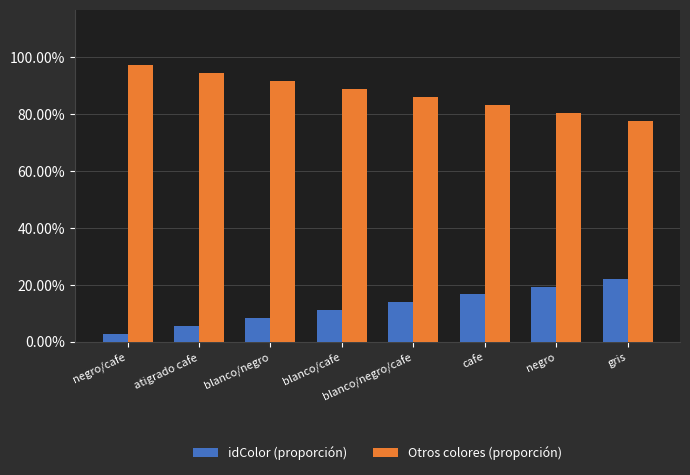

Is it true that idColor (proporción) equals 13.5 at gris?

False